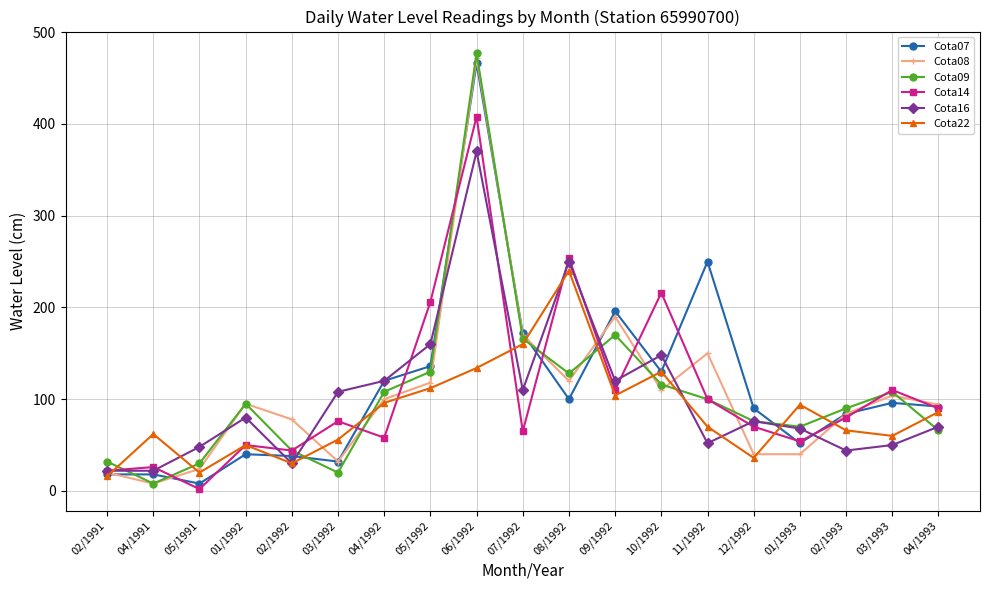

What is the total value across all series at 05/1991?

132